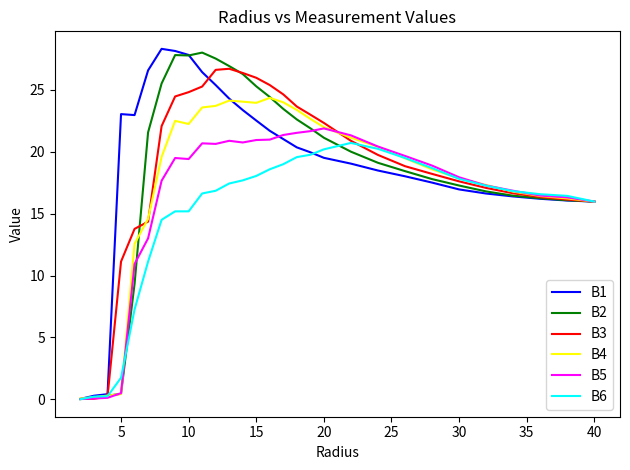

What is the greatest value displayed?

28.3